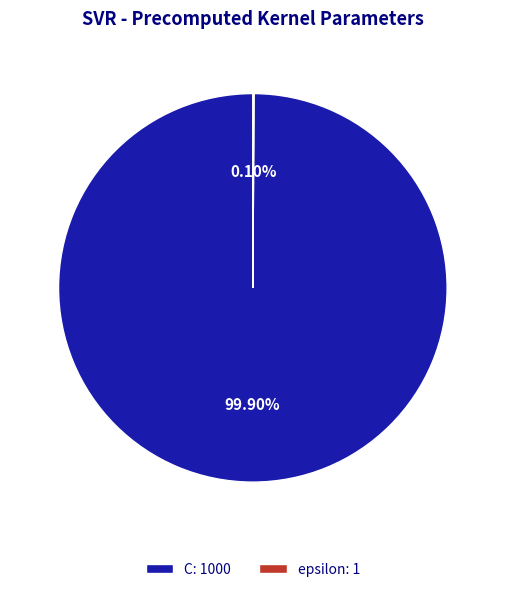

Does any single category account for the majority?

Yes